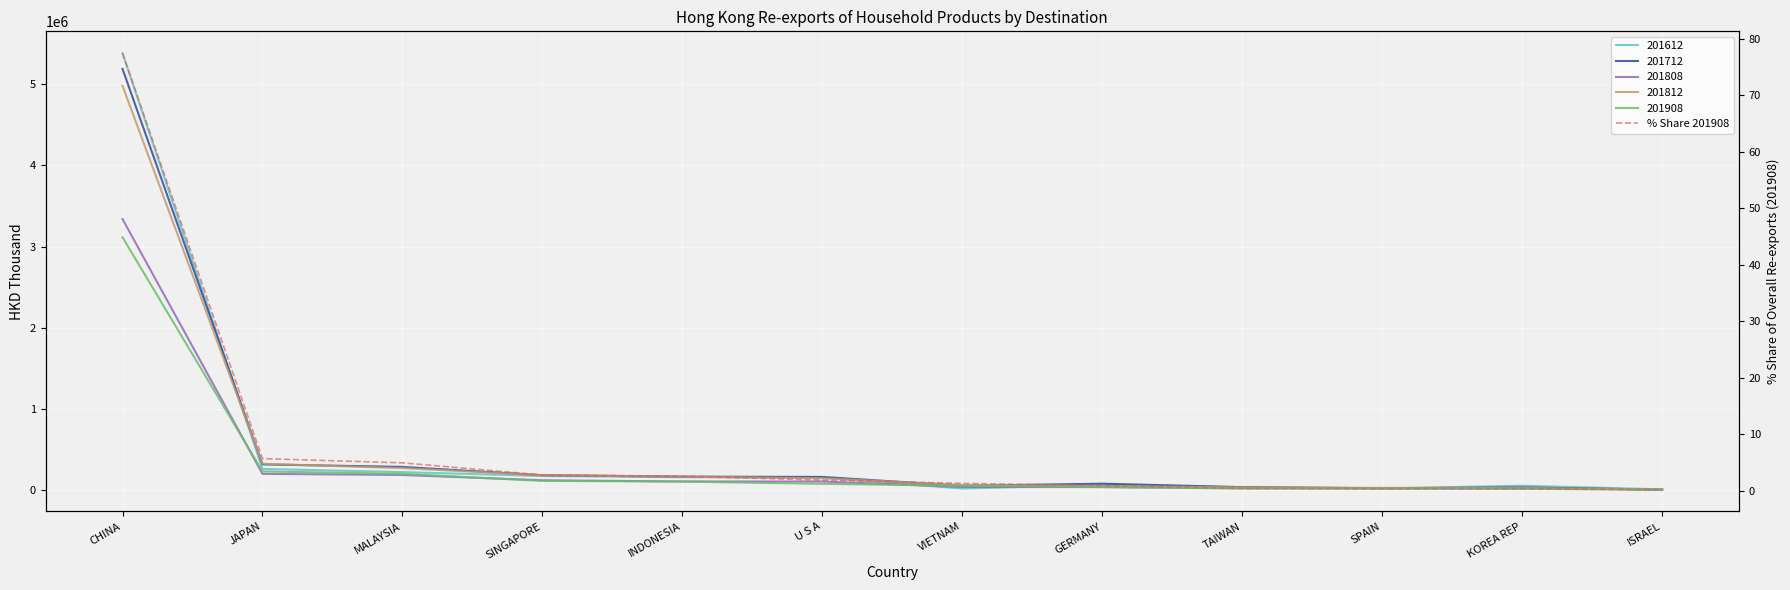

What is the value of the 9th point from the left?

0.4